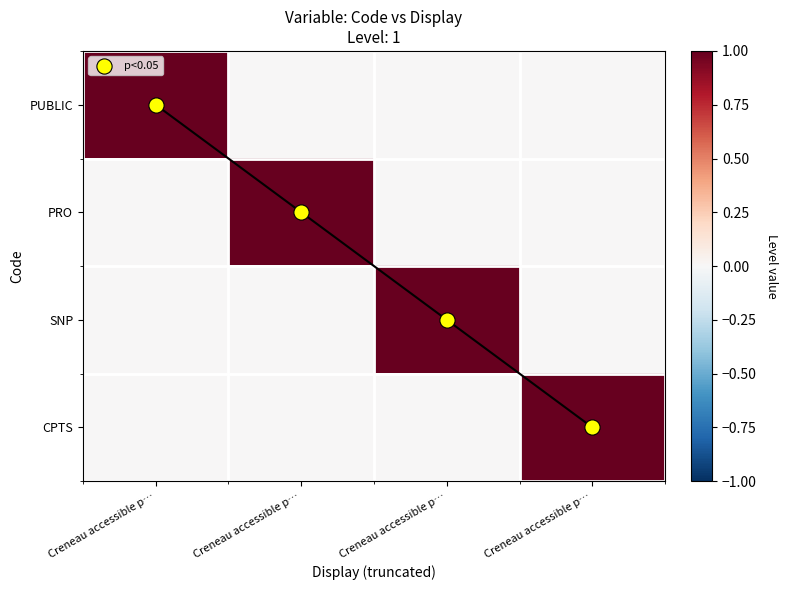

What is the sum of all PRO values?

1